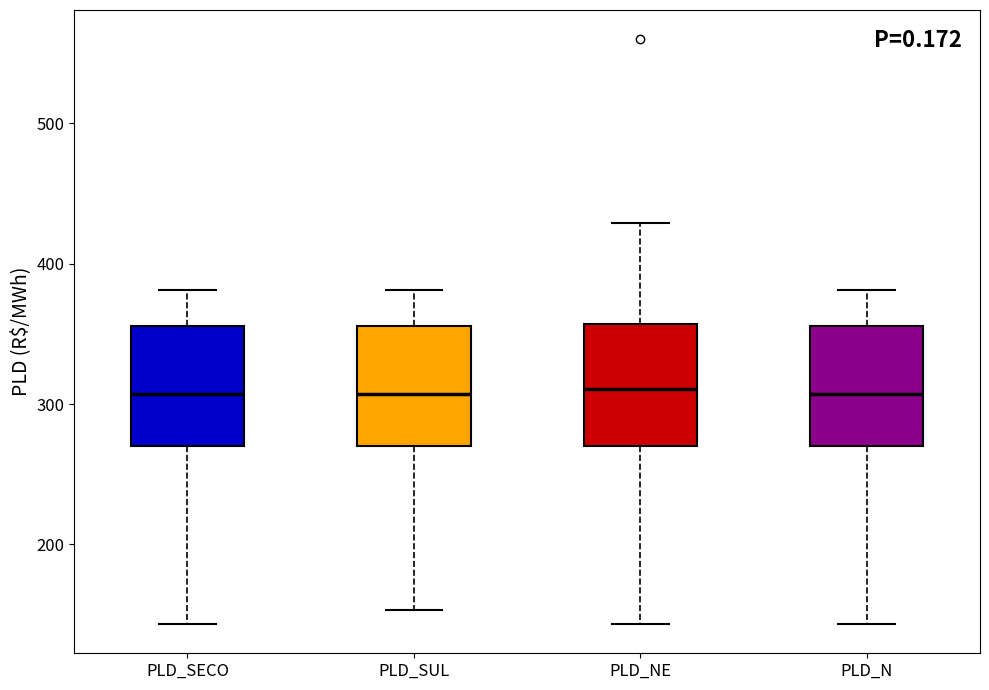

Where does the median line of the box for PLD_N sit on the y-axis? The values are not printed on the chart, so give them approximately, as read against the axis.

310